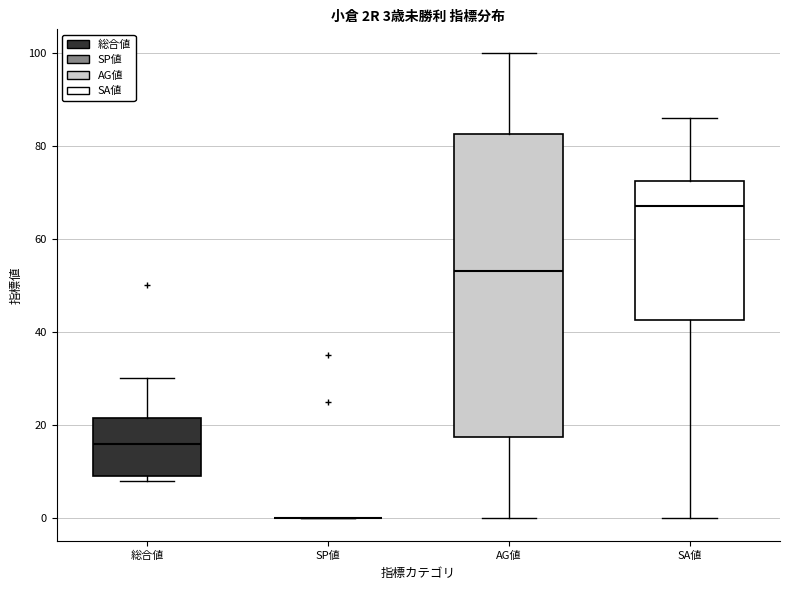

Which box is the tallest, from its lower edge to its upper edge?

AG値